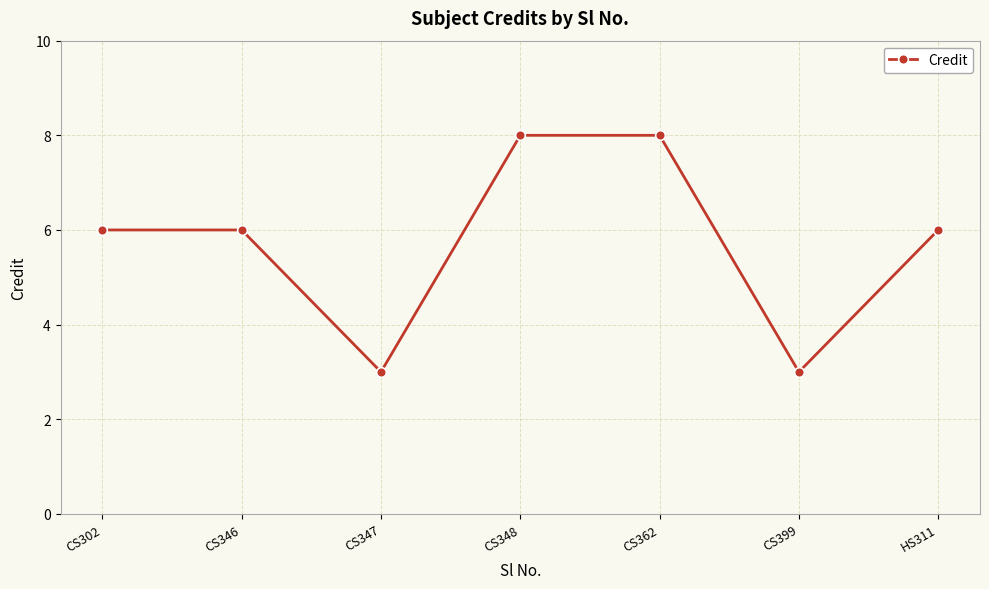

The chart shows a value of 8 at HS311. True or false?

False